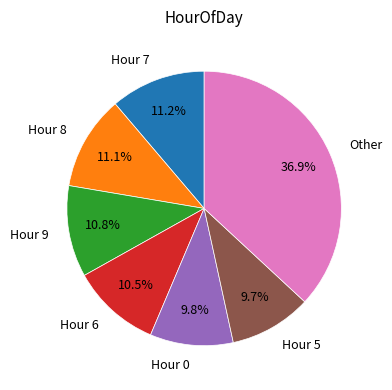

To the nearest percent, what is the difference between the largest and smallest slice percentages?

27%